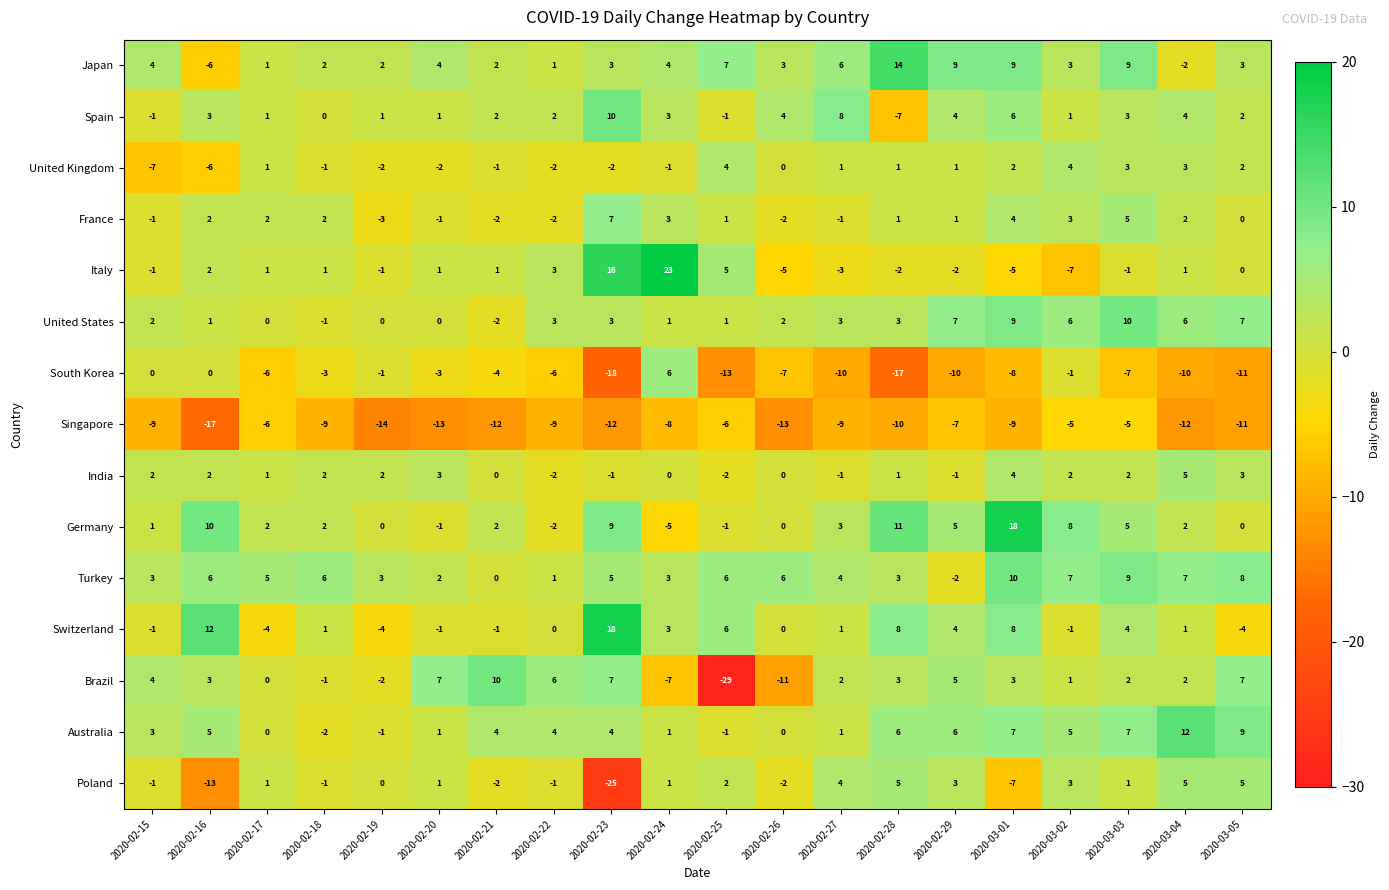

What is the spread (max minus min) of values at 2020-03-01?

27